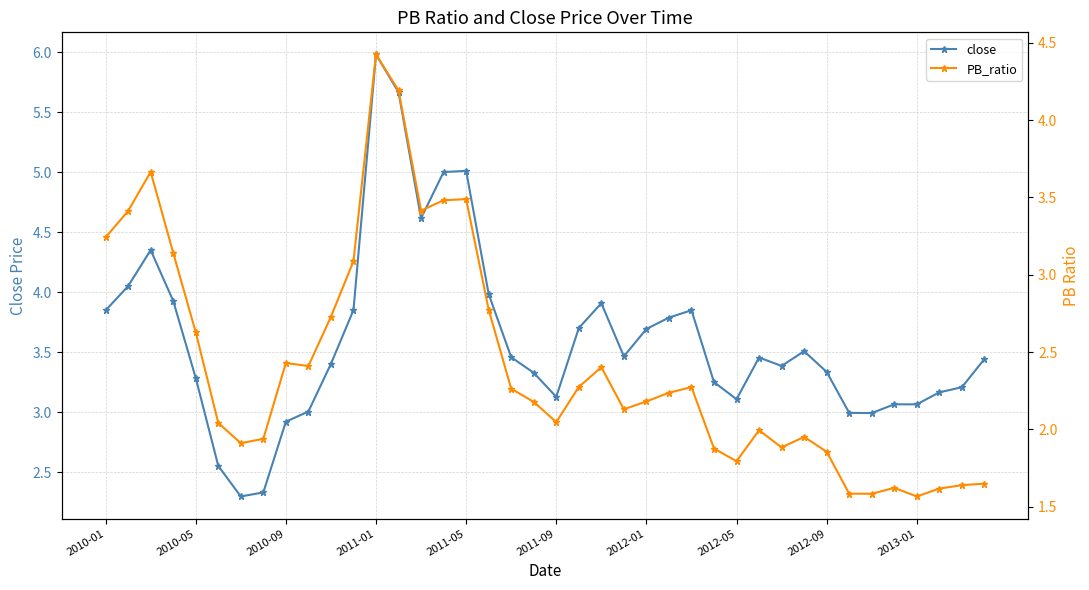

Between 15 and 18, which series saw the biggest shift?

close